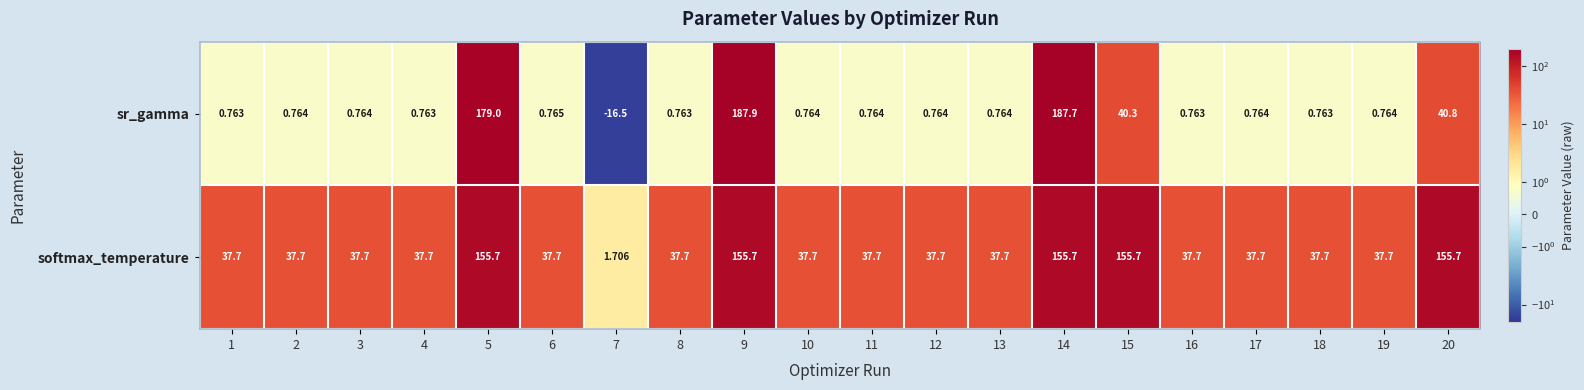

Between 6 and 16, which series saw the biggest shift?

sr_gamma